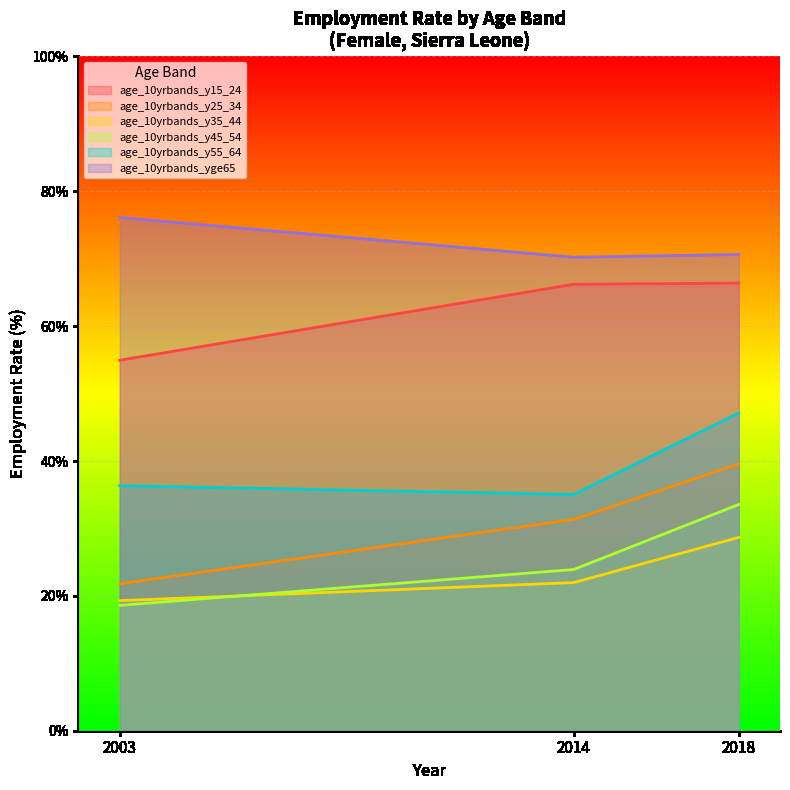

True or false: age_10yrbands_yge65 has a value of 70.6 at 2018.

True